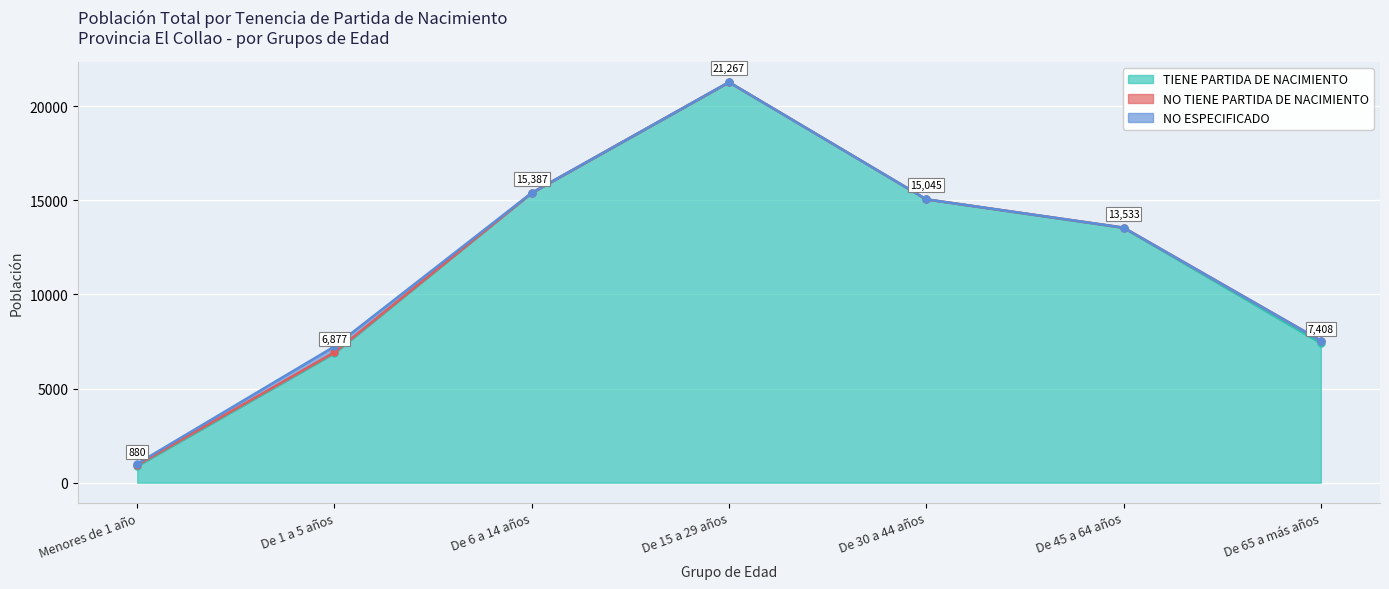

Which series has the largest total across all categories?

TIENE PARTIDA DE NACIMIENTO